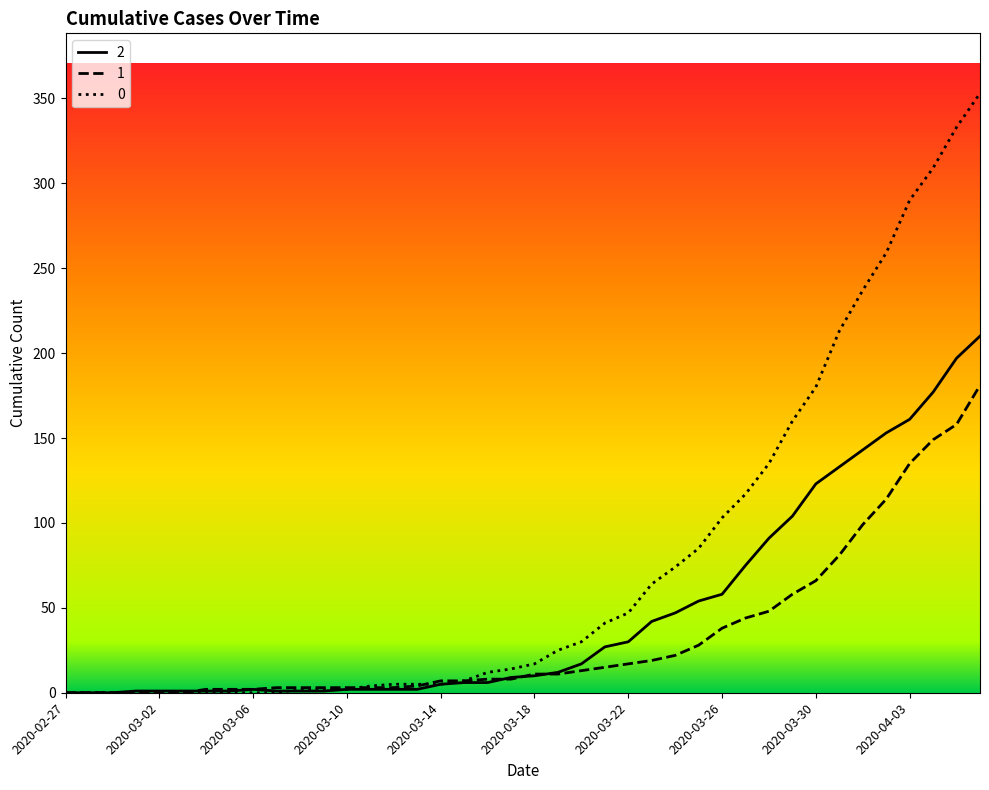

What is the maximum value shown in the chart?

353